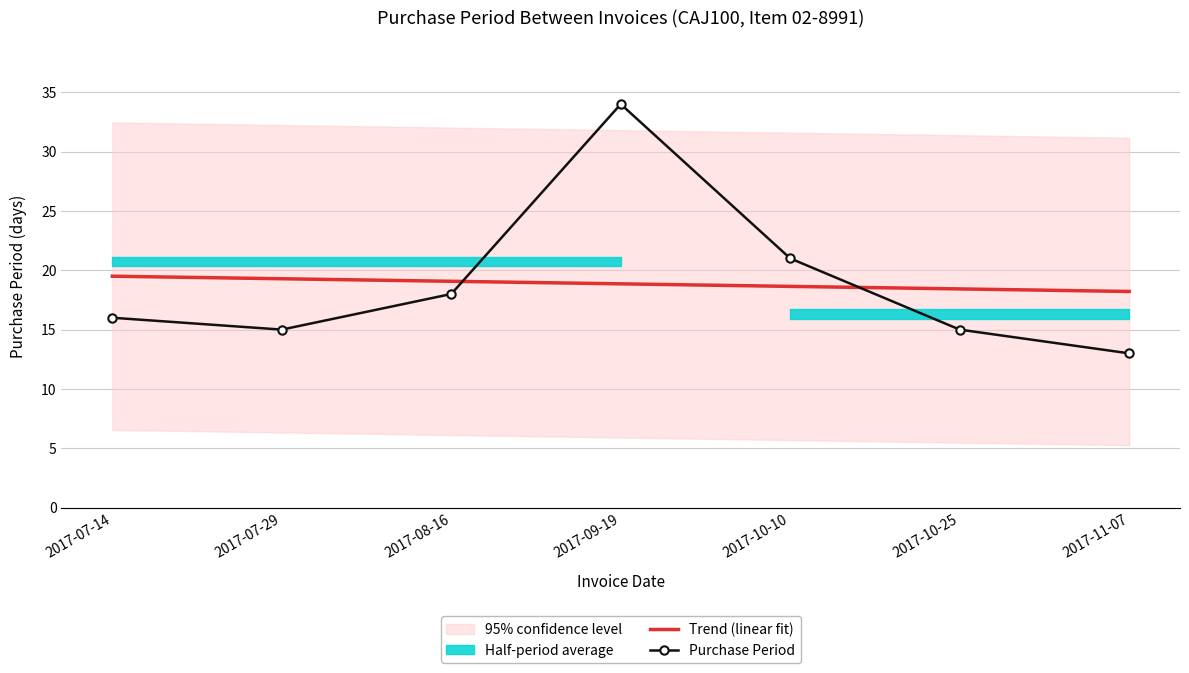

What is the label of the 5th point from the left?

2017-10-10